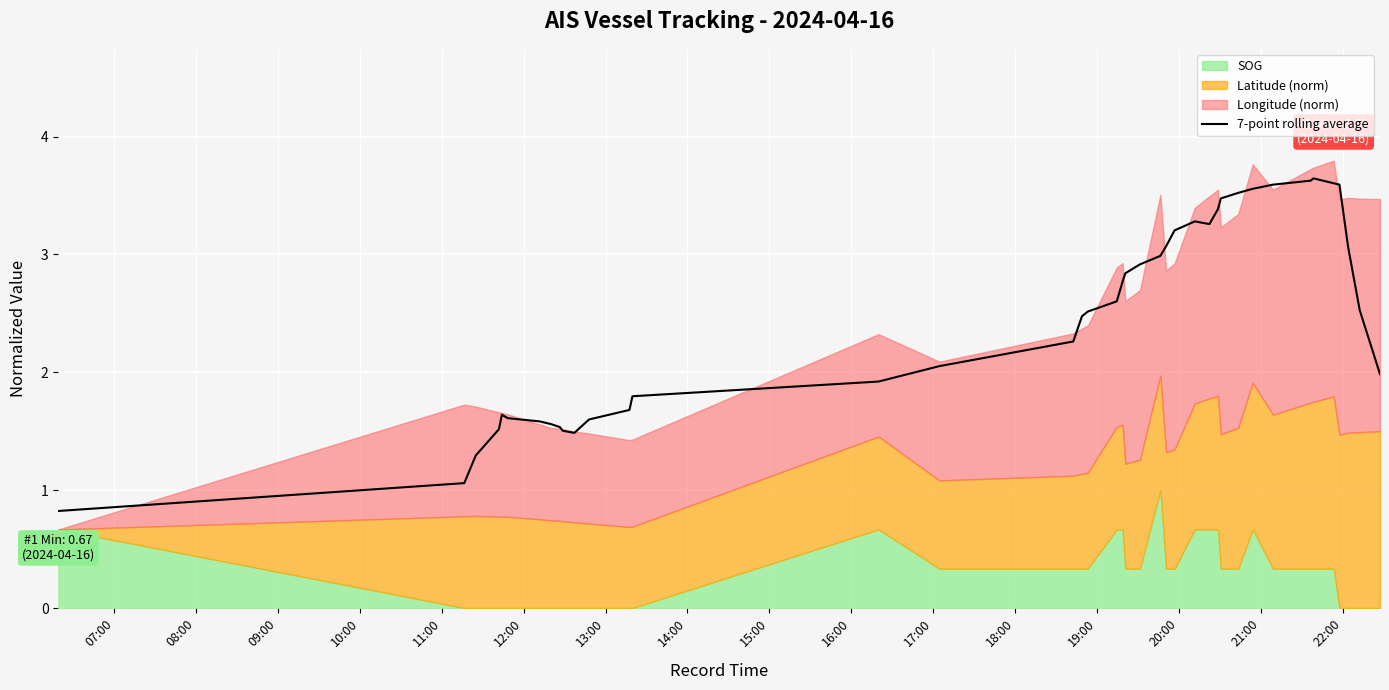

What is the maximum value for 7-point rolling average?

3.6